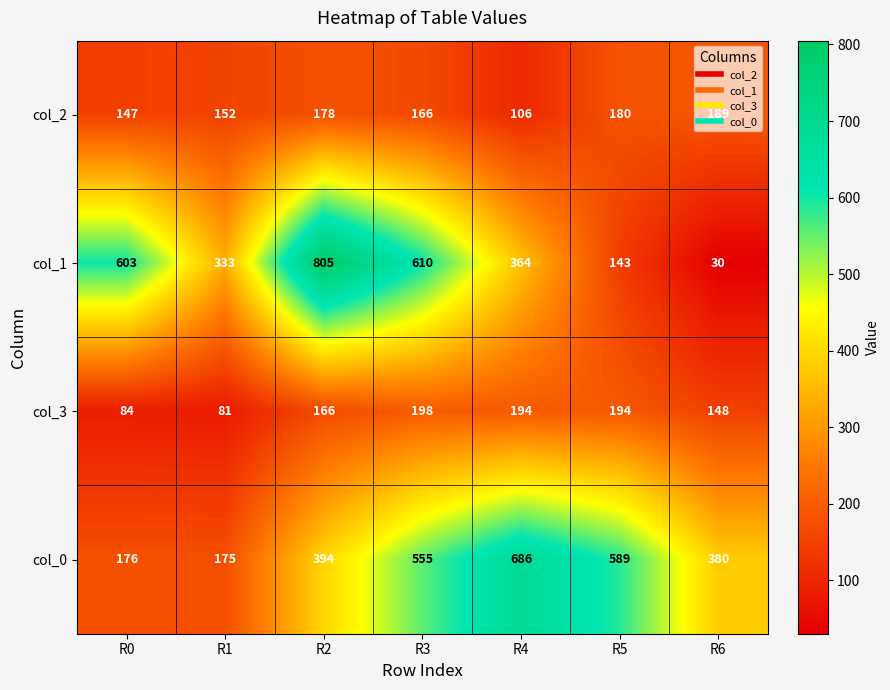

At which category does the chart reach its peak across all series?

R2